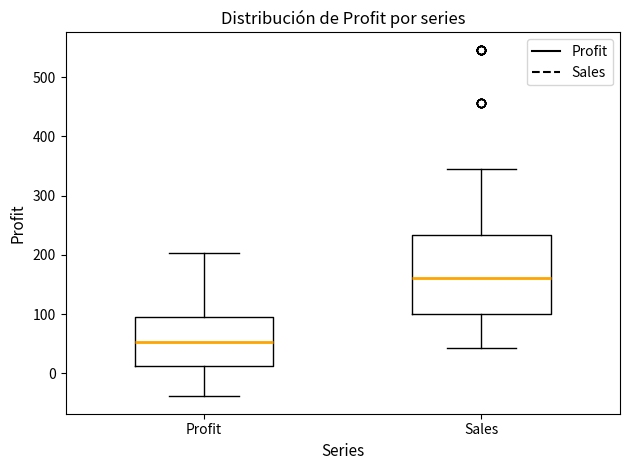

Where is the upper edge of the box for Profit on the y-axis? The values are not printed on the chart, so give them approximately, as read against the axis.

100